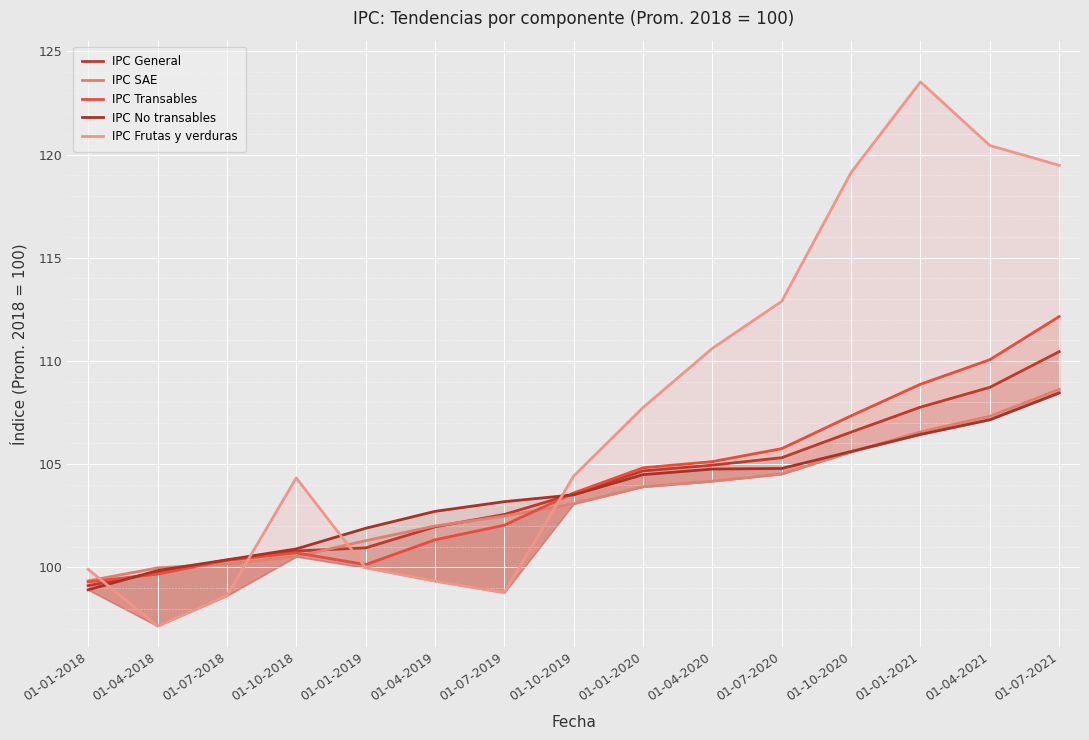

Rank the series at 01-07-2020 from lowest to highest value.

IPC SAE, IPC No transables, IPC General, IPC Transables, IPC Frutas y verduras